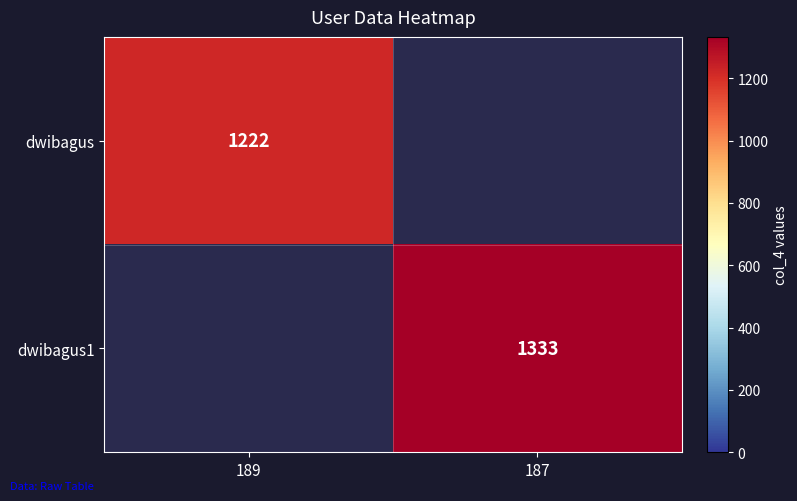

The value of dwibagus at 189 is 1222. True or false?

True